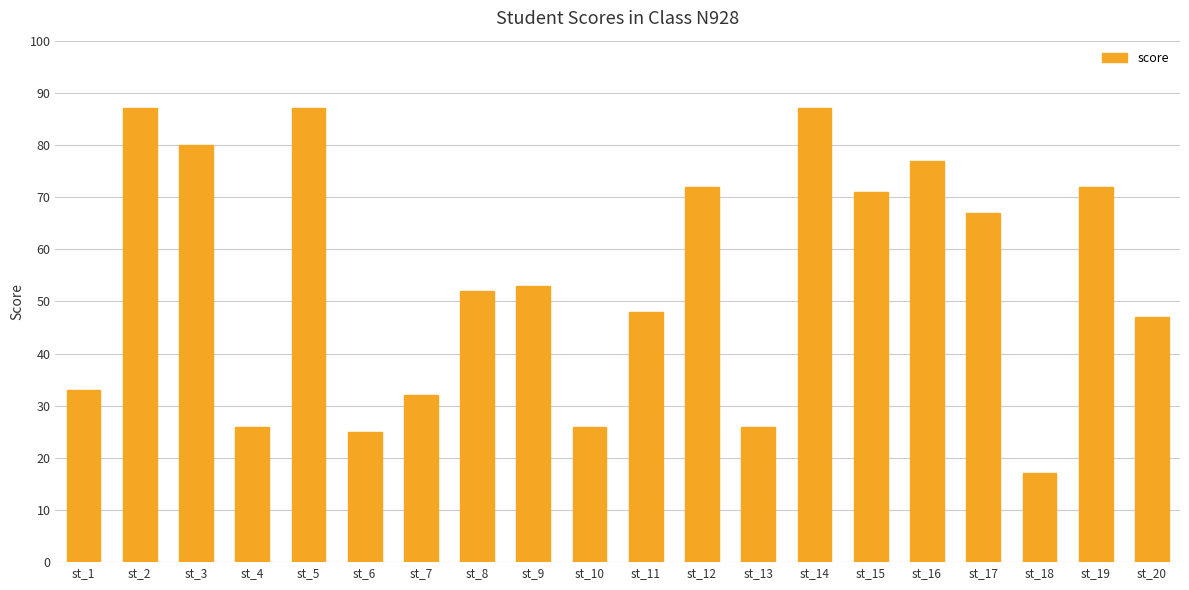

What is the change in value from st_9 to st_11?

-5